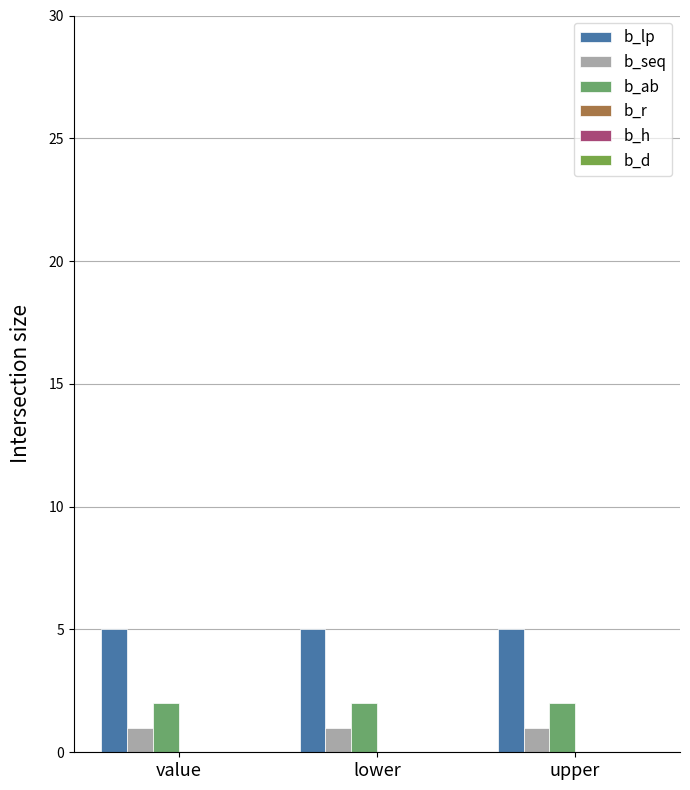

How many bars are there in total?

9